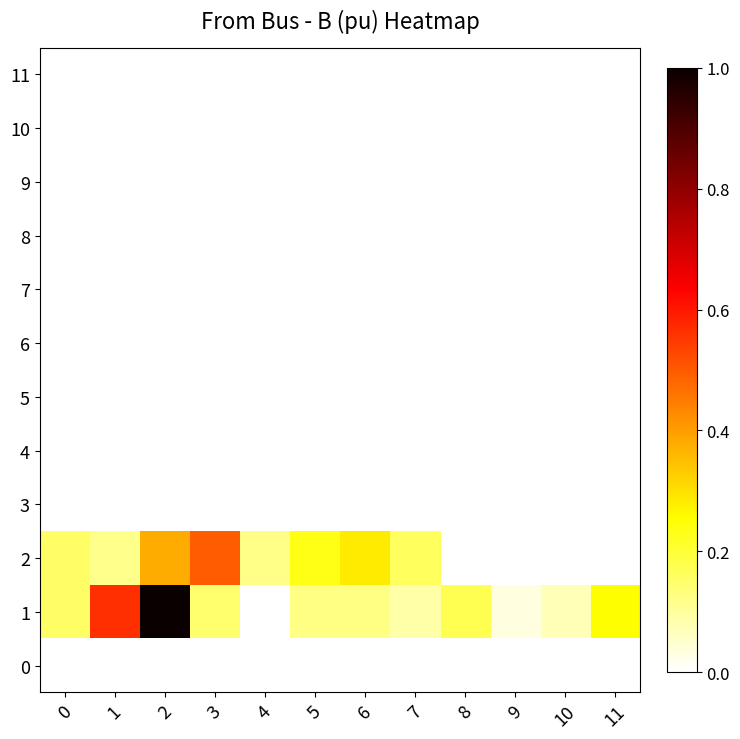

Which has a higher value, 2 or 7?

2